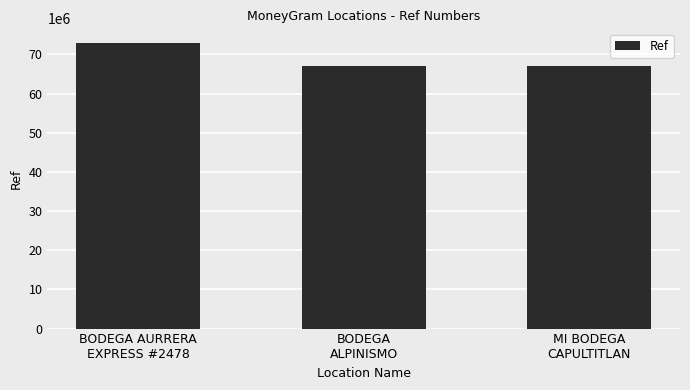

What is the value of the 2nd bar from the left?

66943596